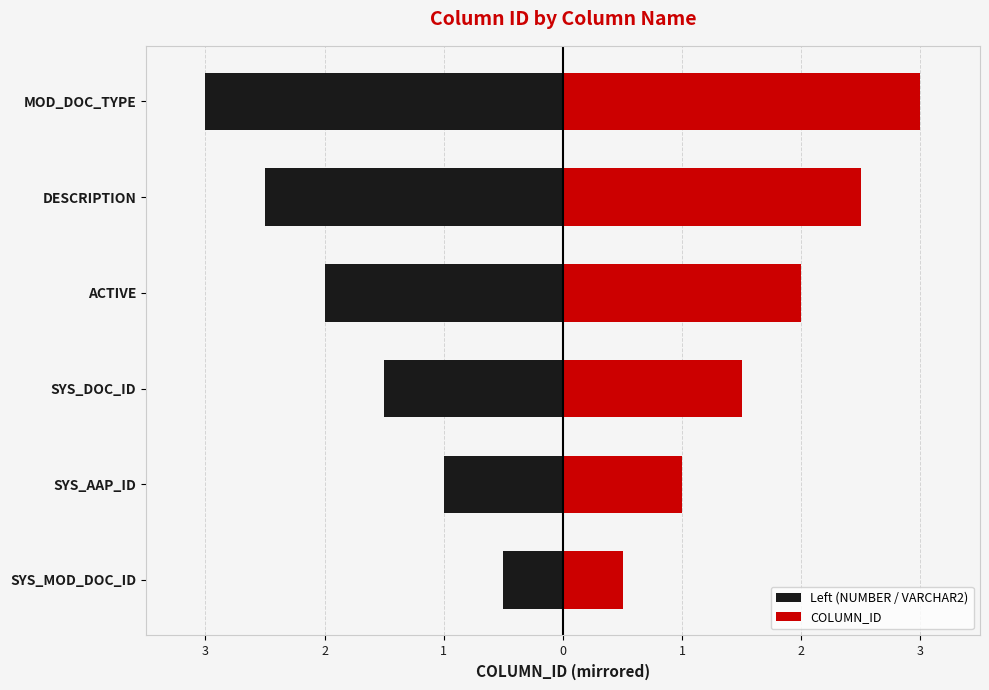

Between SYS_AAP_ID and SYS_DOC_ID, which series saw the biggest shift?

Left (NUMBER / VARCHAR2)